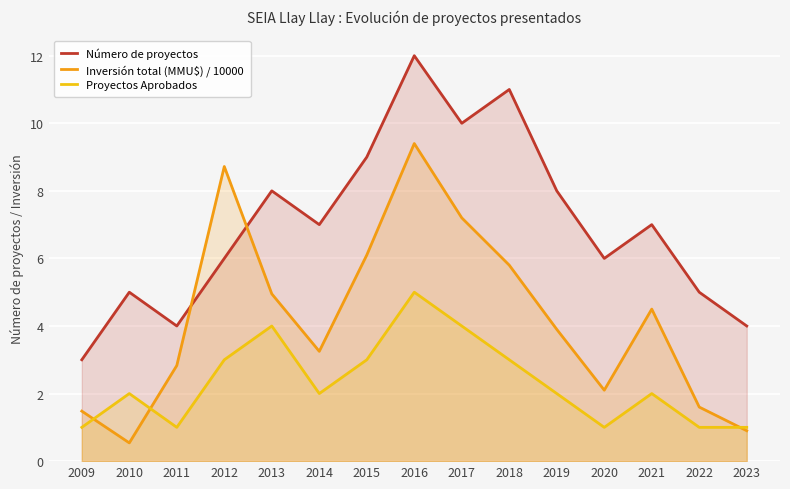

Reading right to left, list all the values displayed in this chart.

Número de proyectos: 4.0	5.0	7.0	6.0	8.0	11.0	10.0	12.0	9.0	7.0	8.0	6.0	4.0	5.0	3.0
Inversión total (MMU$) / 10000: 0.9	1.6	4.5	2.1	3.9	5.8	7.2	9.4	6.1	3.2	5.0	8.7	2.8	0.5	1.5
Proyectos Aprobados: 1.0	1.0	2.0	1.0	2.0	3.0	4.0	5.0	3.0	2.0	4.0	3.0	1.0	2.0	1.0